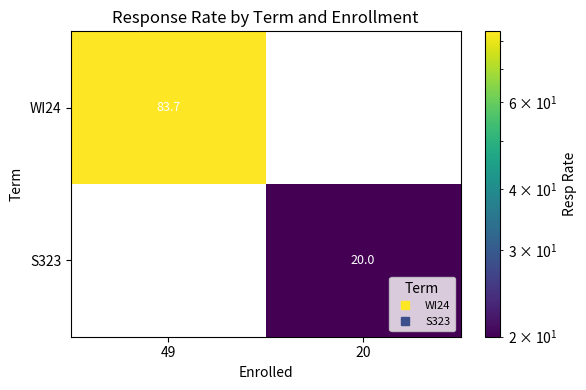

Rank the series by their average value, from highest to lowest.

WI24, S323